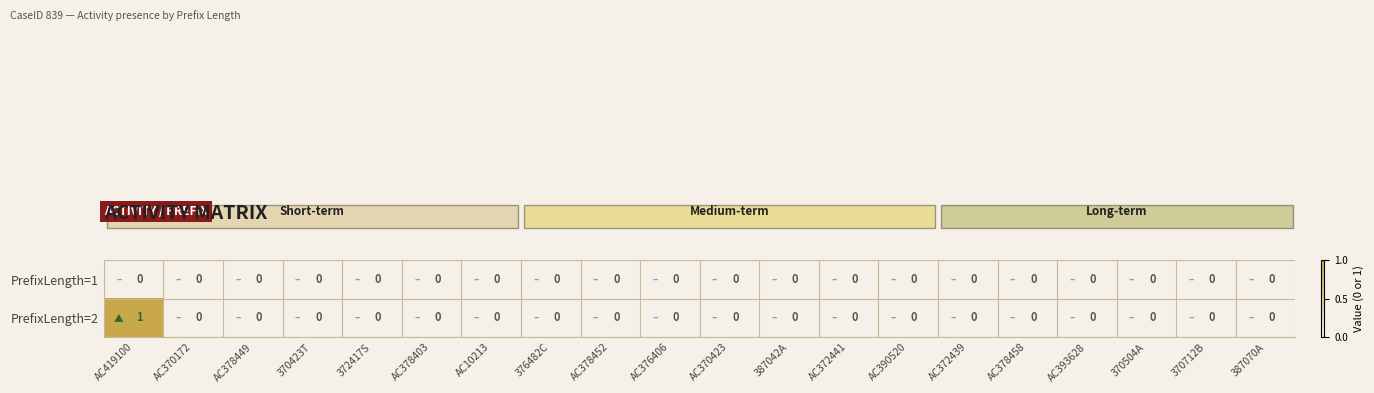

Is it true that PrefixLength=1 equals 0 at 370712B?

True